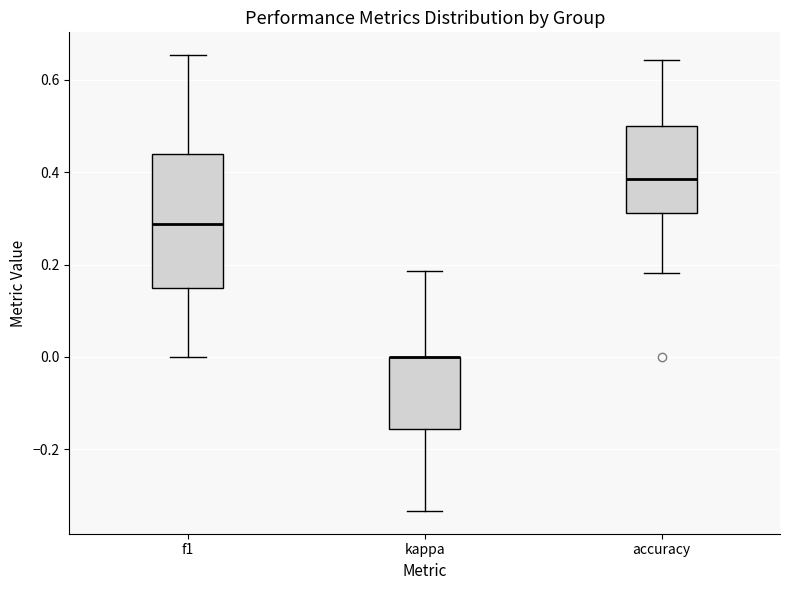

Where is the lower edge of the box for accuracy on the y-axis? The values are not printed on the chart, so give them approximately, as read against the axis.

0.32